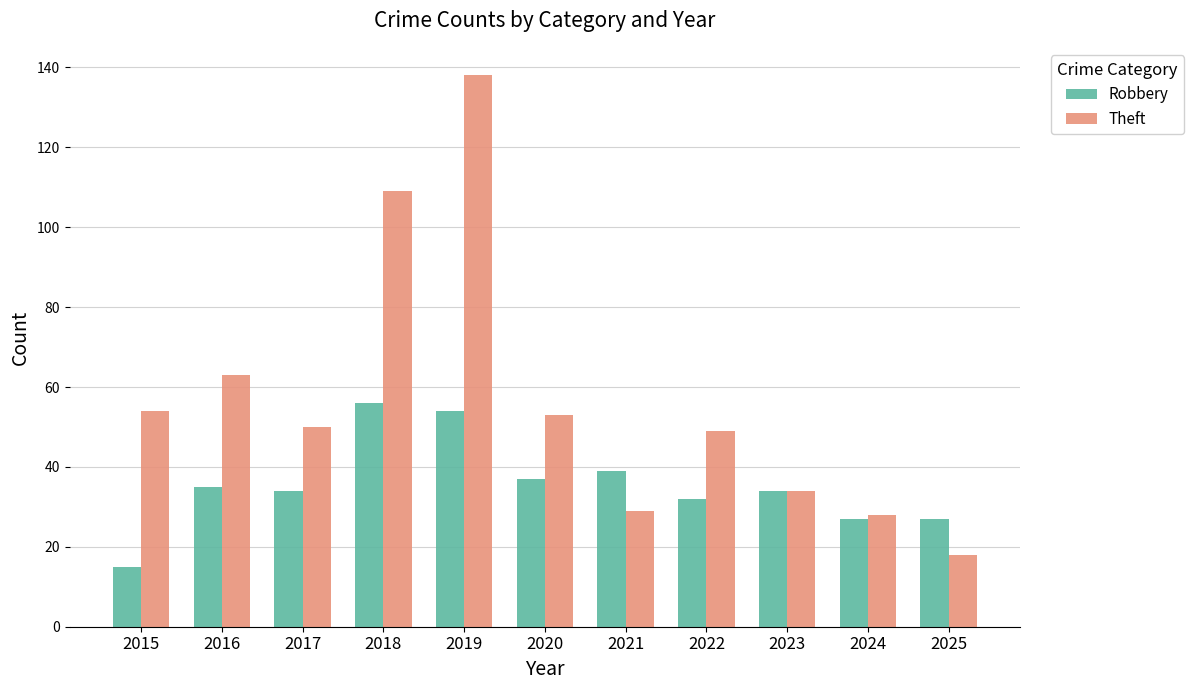

What is the average value of the Theft series?

57